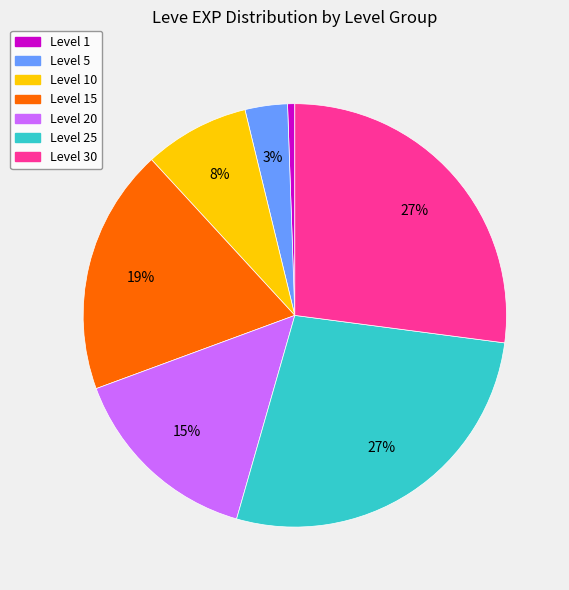

Does any single category account for the majority?

No